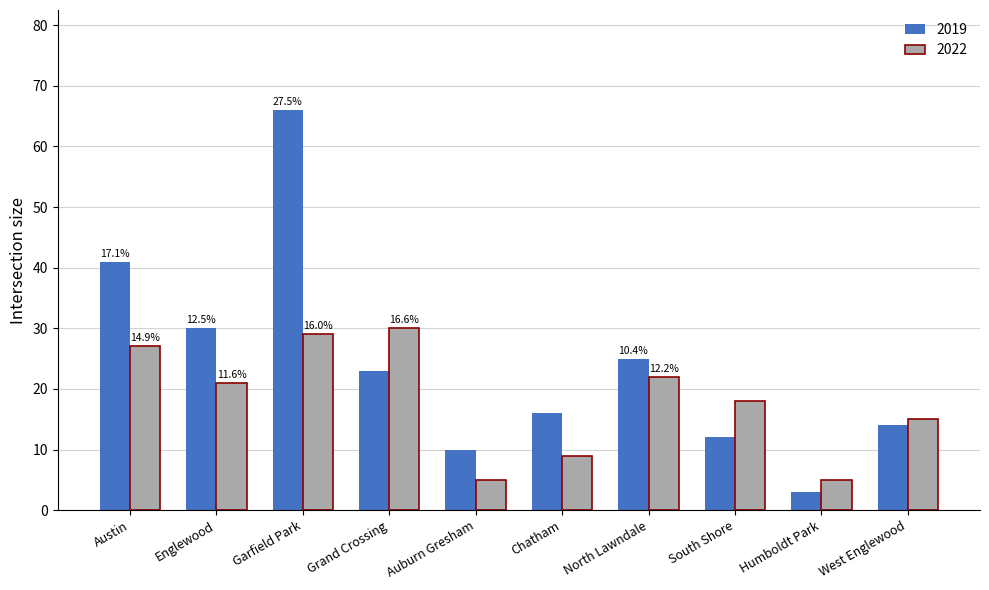

What is the minimum value for 2019?

3